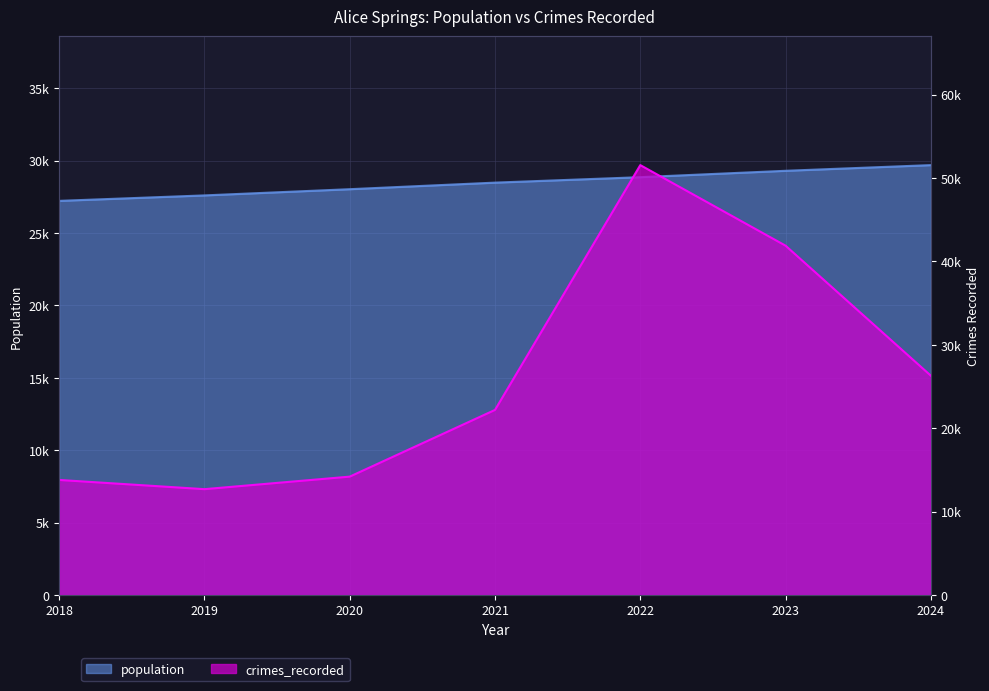

Which category has the highest value in the crimes_recorded series?

2022